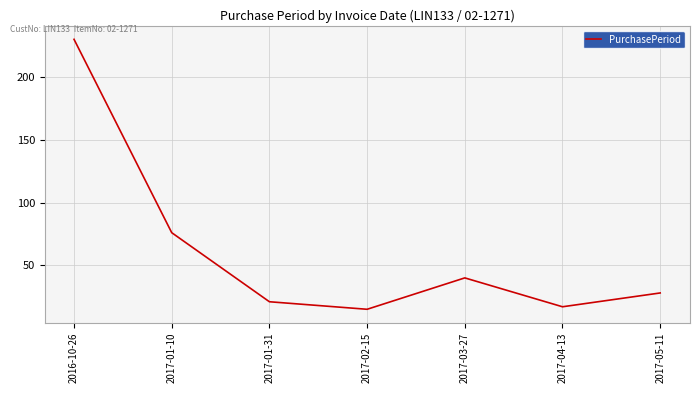

How many distinct data groups are displayed?

1